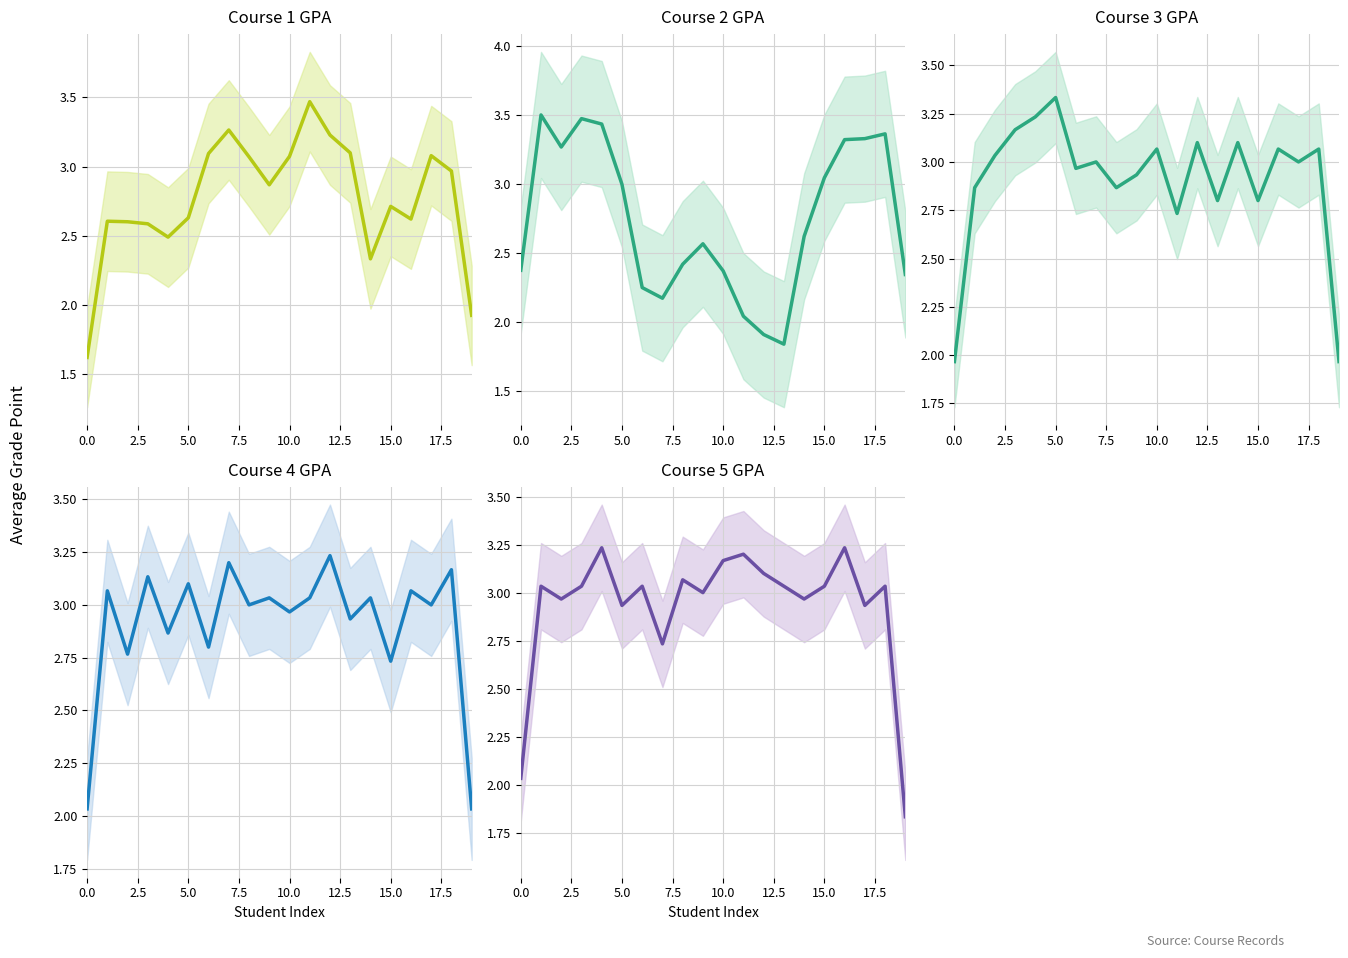

How many distinct data groups are displayed?

5